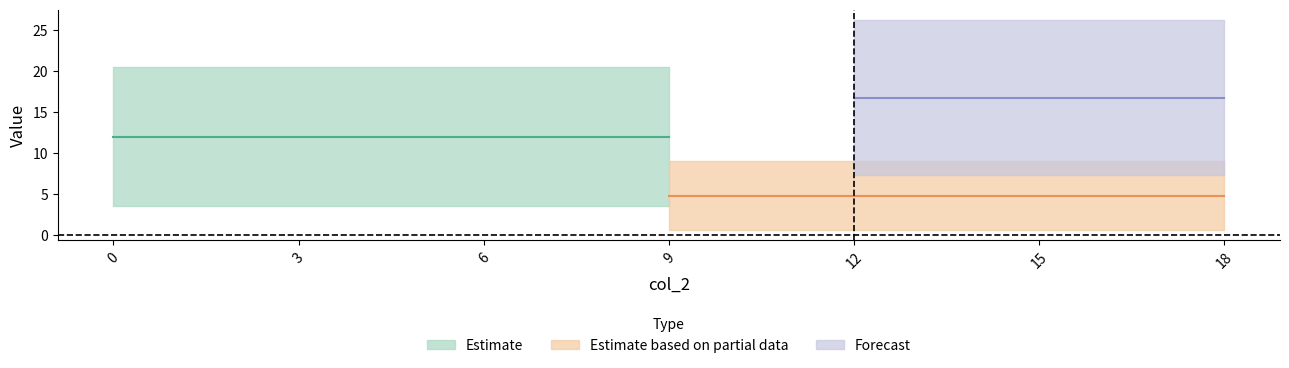

True or false: col_1 has more than 1 interior local peaks.

False